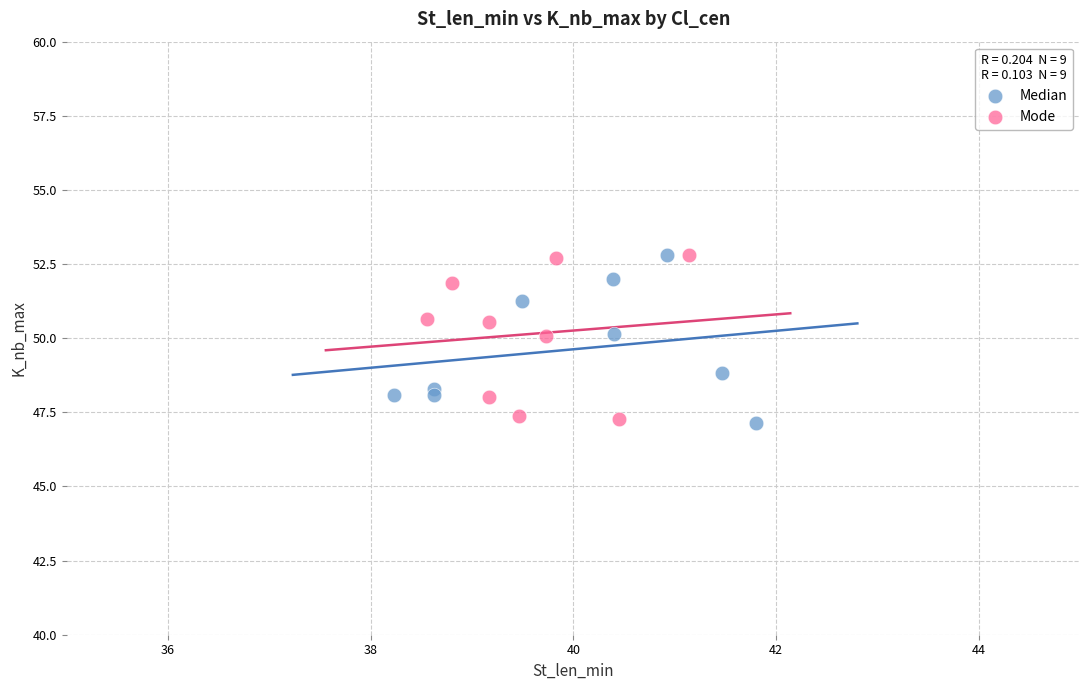

What are all the series names shown in the legend?

Median, Mode